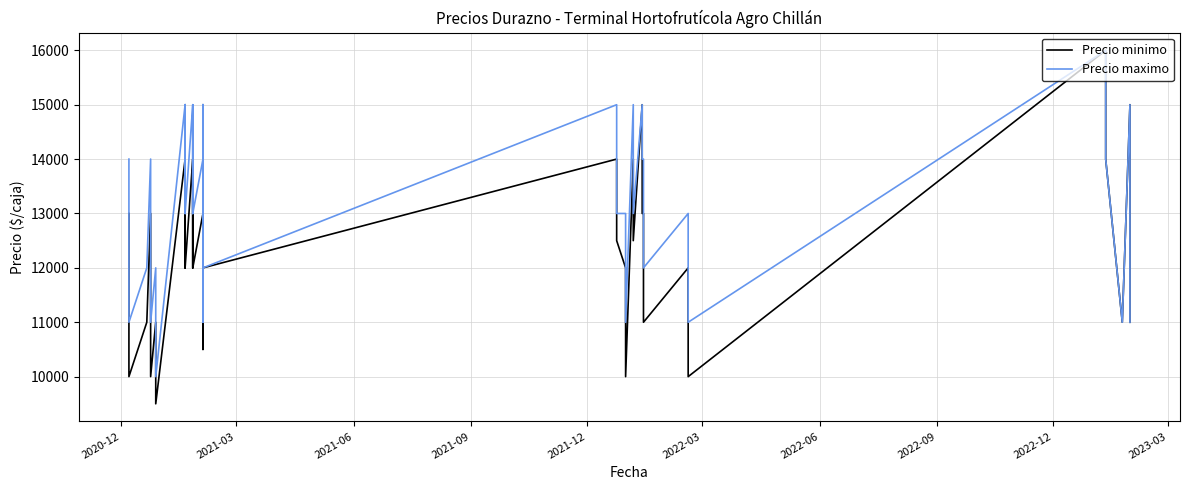

Count the Precio maximo values in the range 12000 to 15000.

31